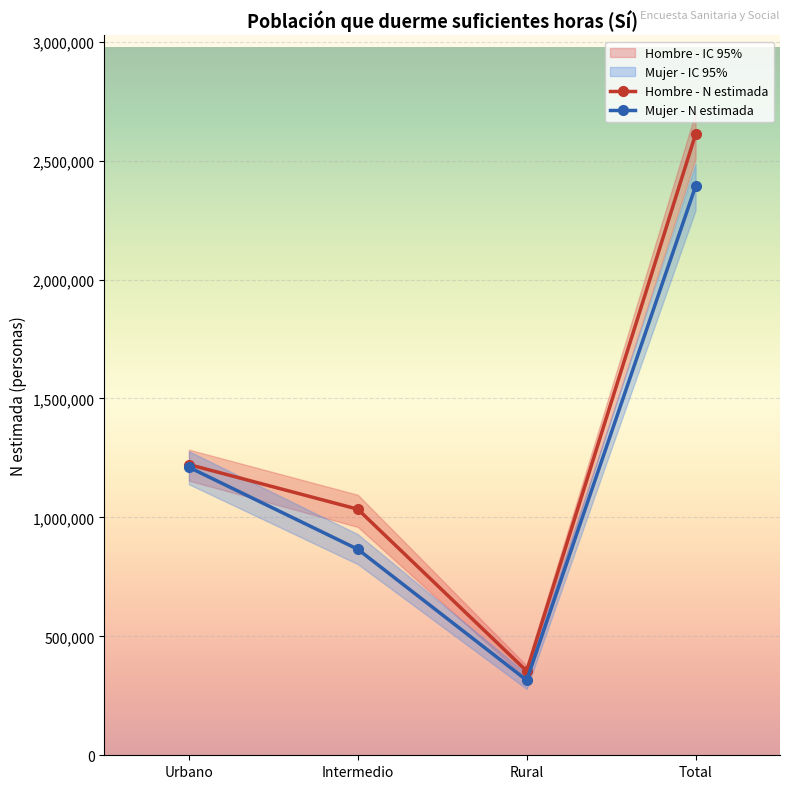

True or false: Hombre - Lim inf IC and Mujer - Lim inf IC intersect in this chart.

False